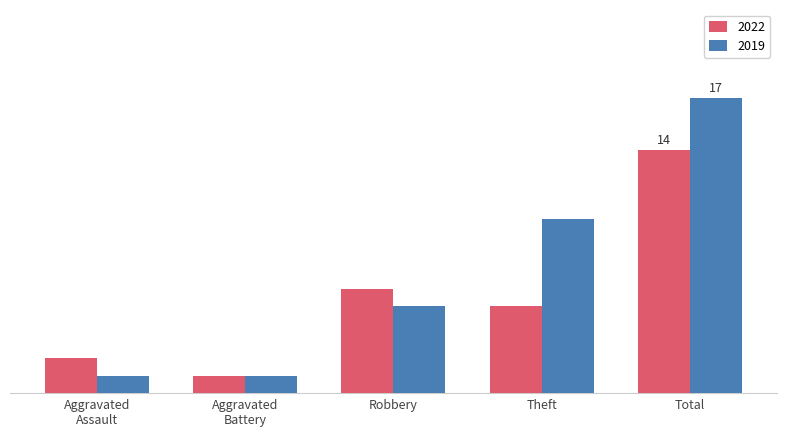

Reading left to right, what are all the values shown in this chart?

2022: 2	1	6	5	14
2019: 1	1	5	10	17